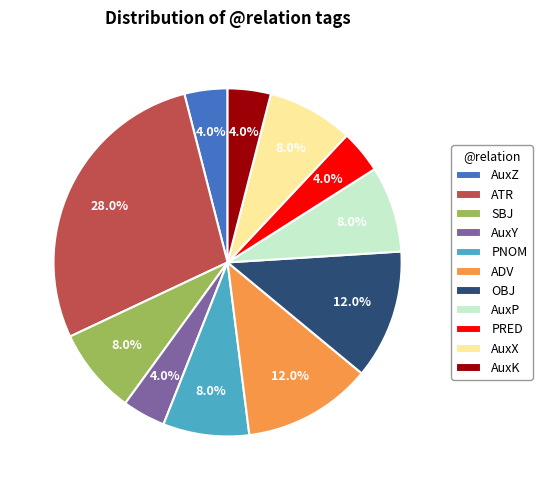

What percentage is the ATR slice, to the nearest percent?

28%